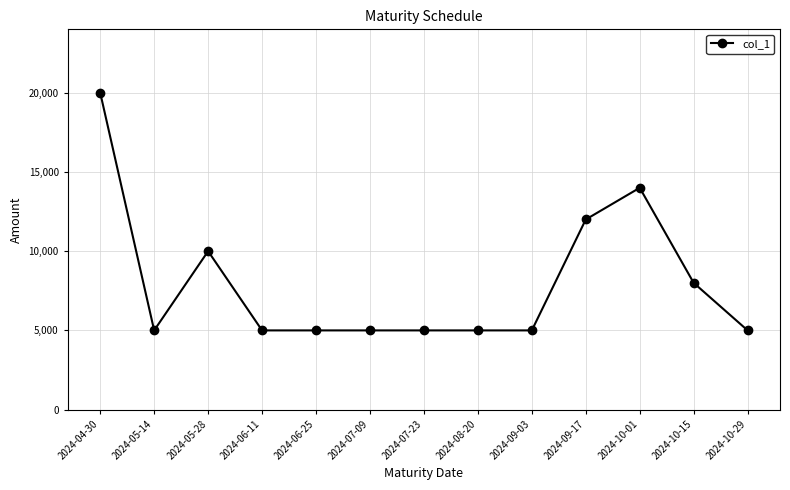

True or false: the data shows 5018 at 2024-04-30.

False